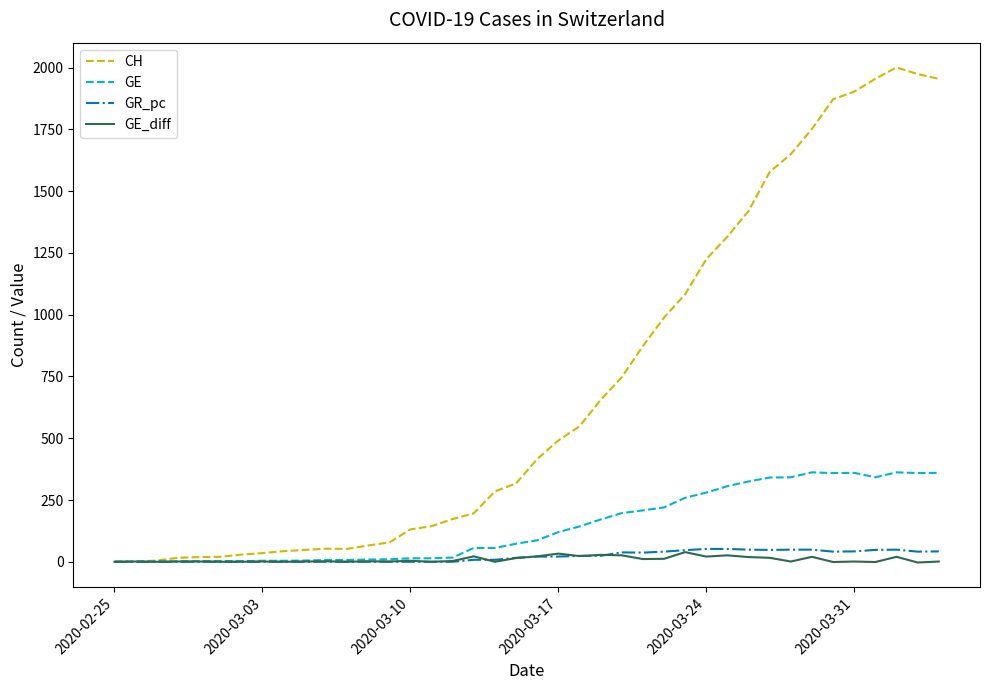

Which series has the largest range (max minus min)?

CH